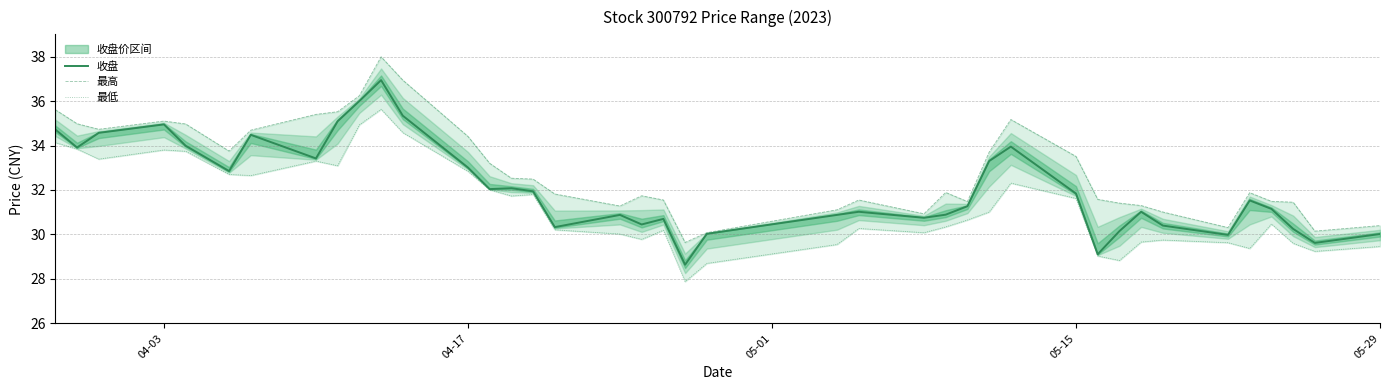

The 收盘 series shows 33.0 at 04-17. True or false?

True